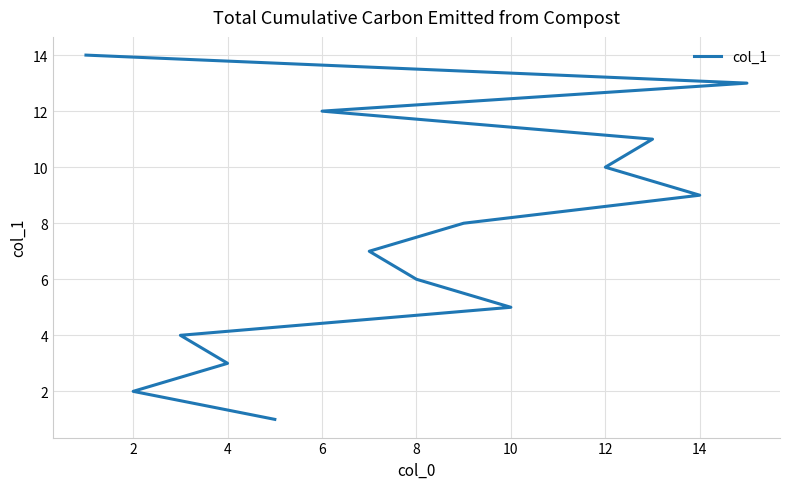

Count the number of data series in this chart.

1